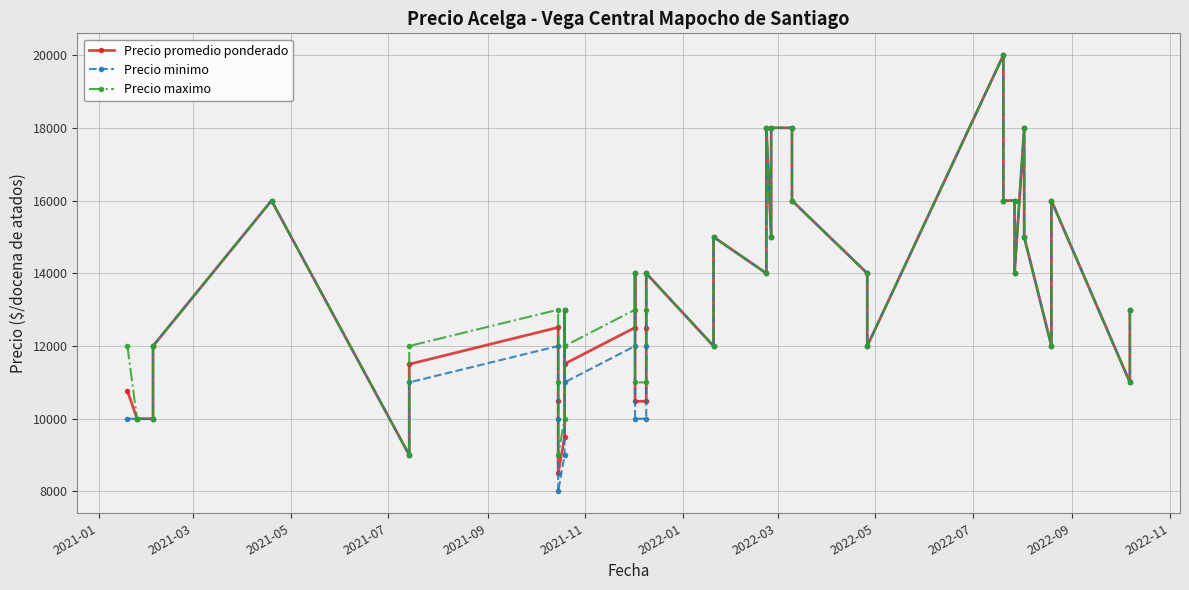

Which series has the widest spread of values?

Precio minimo